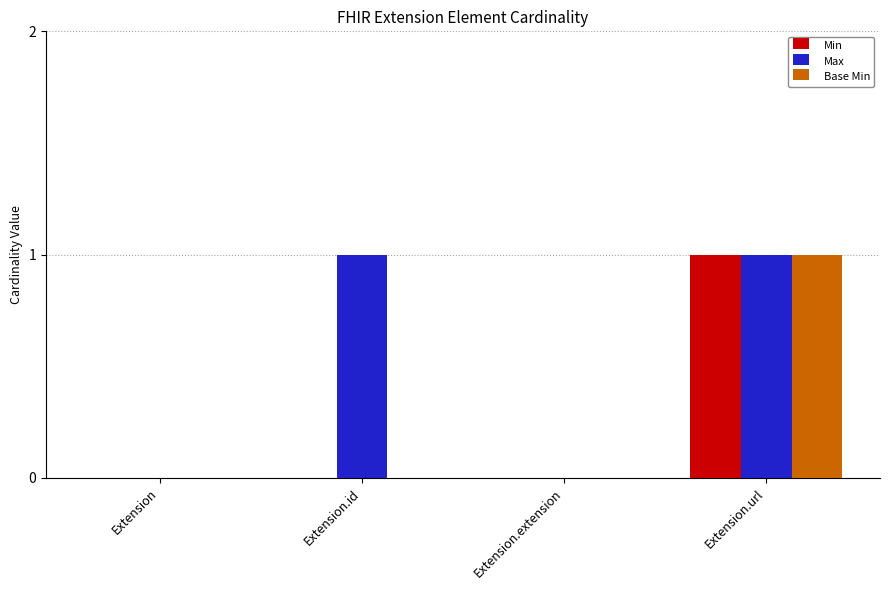

The Base Min series shows 0 at Extension.extension. True or false?

True